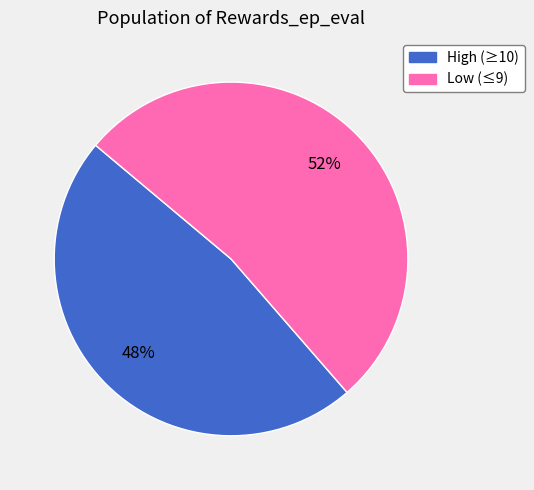

To the nearest percent, what percentage of the pie is High (≥10)?

48%